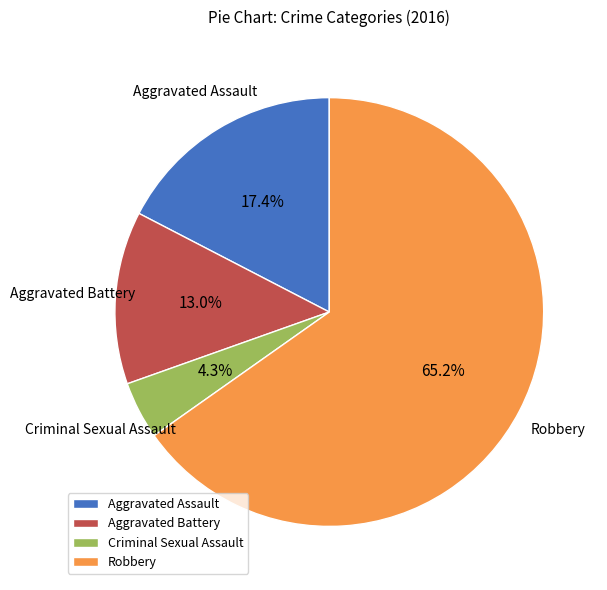

What is the total percentage of Aggravated Assault and Criminal Sexual Assault?

21.7%